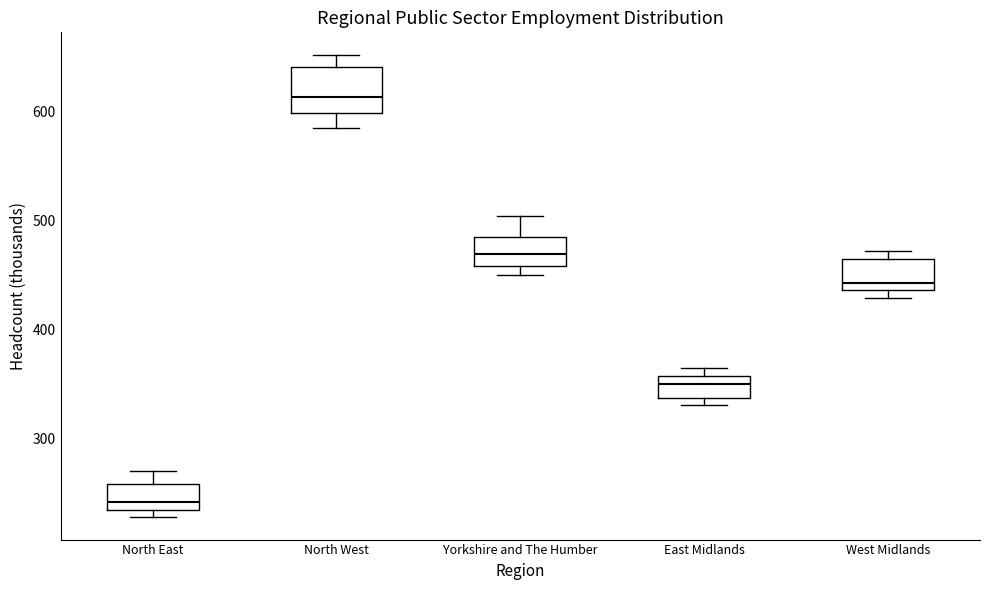

Where is the lower edge of the box for West Midlands on the y-axis? The values are not printed on the chart, so give them approximately, as read against the axis.

440